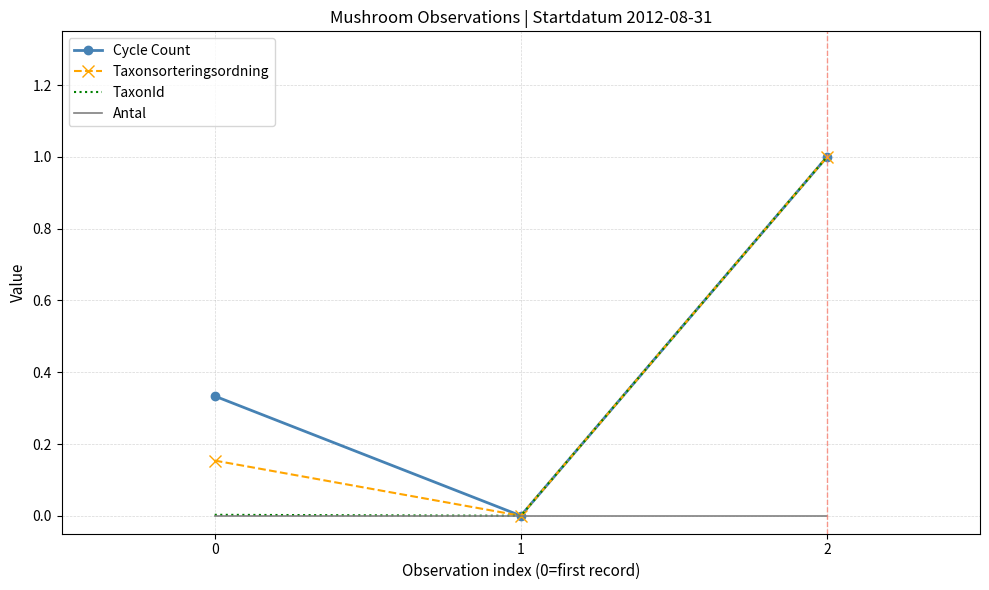

Count the number of categories in the chart.

3